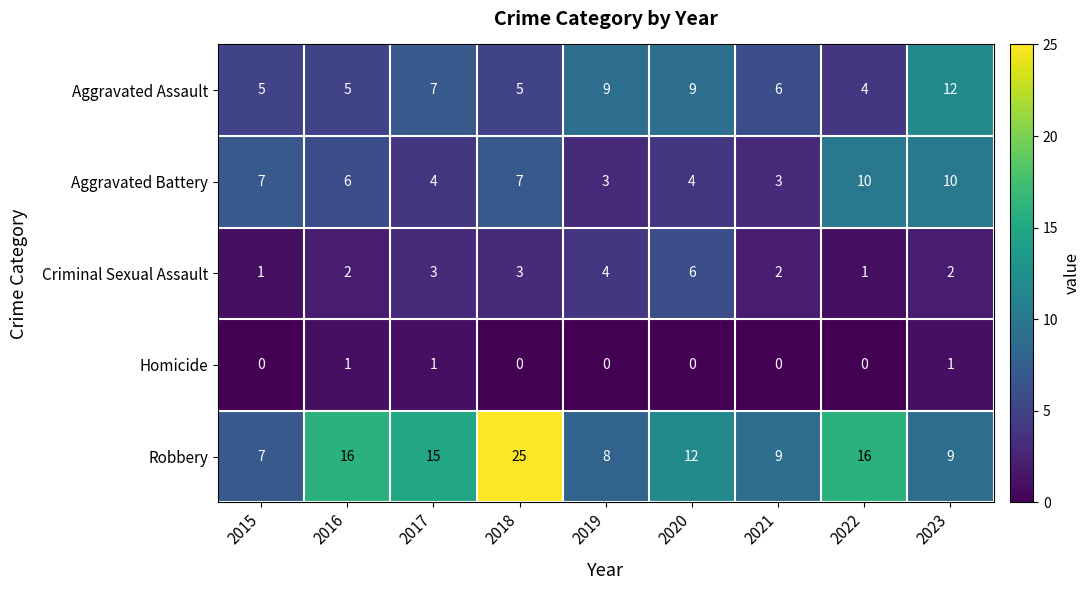

How many Criminal Sexual Assault values are between 2 and 3?

5